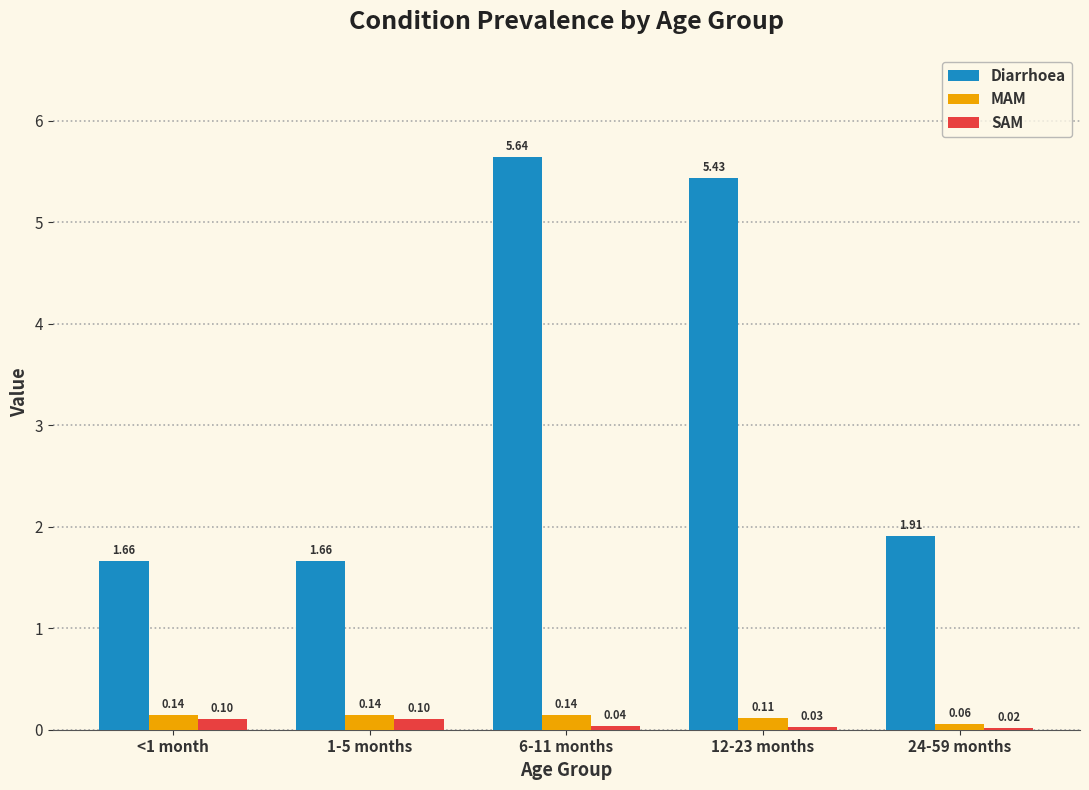

Is the value of Diarrhoea at 1-5 months greater than the value of SAM at 1-5 months?

Yes